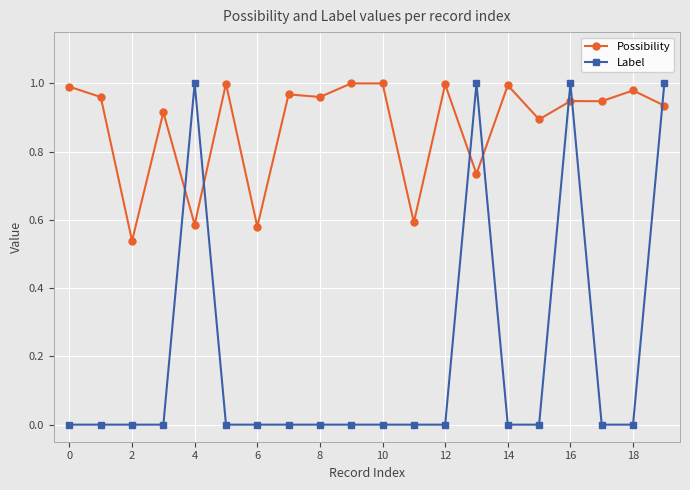

Which series has the largest range (max minus min)?

Label